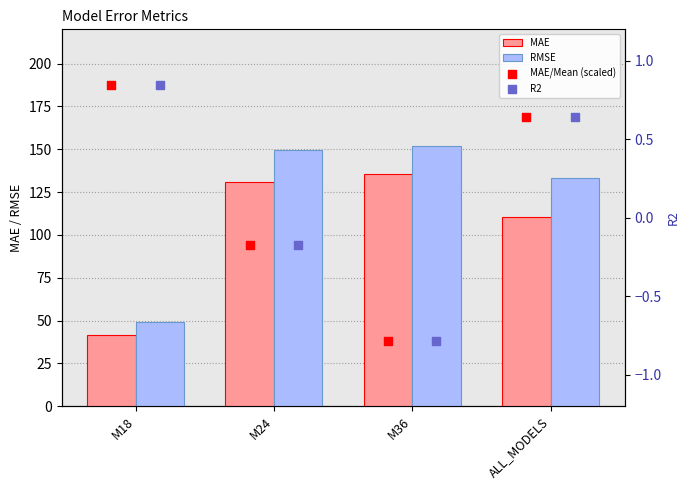

True or false: RMSE has a value of 49.1 at M18.

True